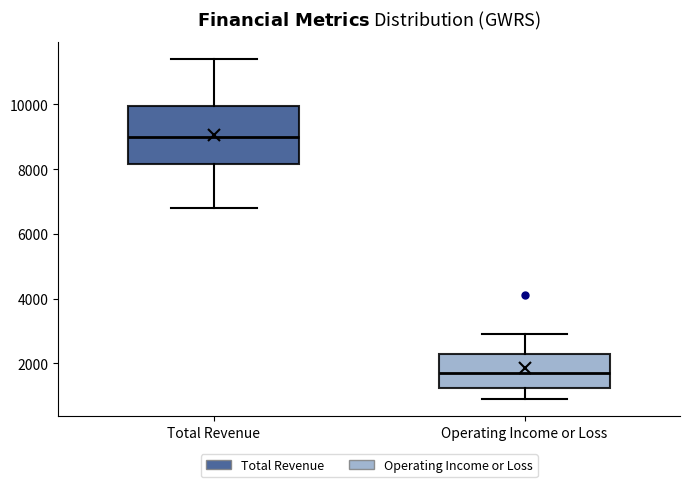

Where does the median line of the box for Operating Income or Loss sit on the y-axis? The values are not printed on the chart, so give them approximately, as read against the axis.

1800